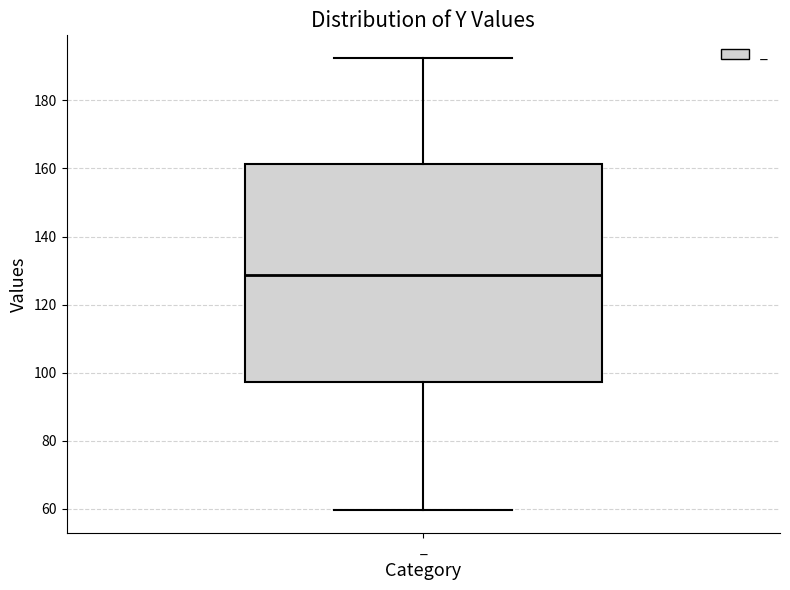

Transcribe this box plot: give where the median line is, the range the box spans, and where the two whiskers end, as read against the y-axis. The values are not printed on the chart, so give them approximately, as read against the axis.

median 128, box 98 to 162, whiskers 60 to 192